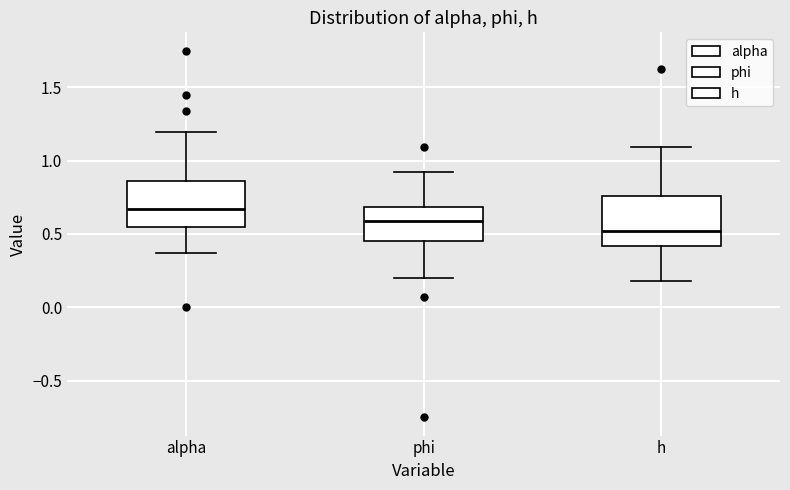

Where is the lower edge of the box for alpha on the y-axis? The values are not printed on the chart, so give them approximately, as read against the axis.

0.55